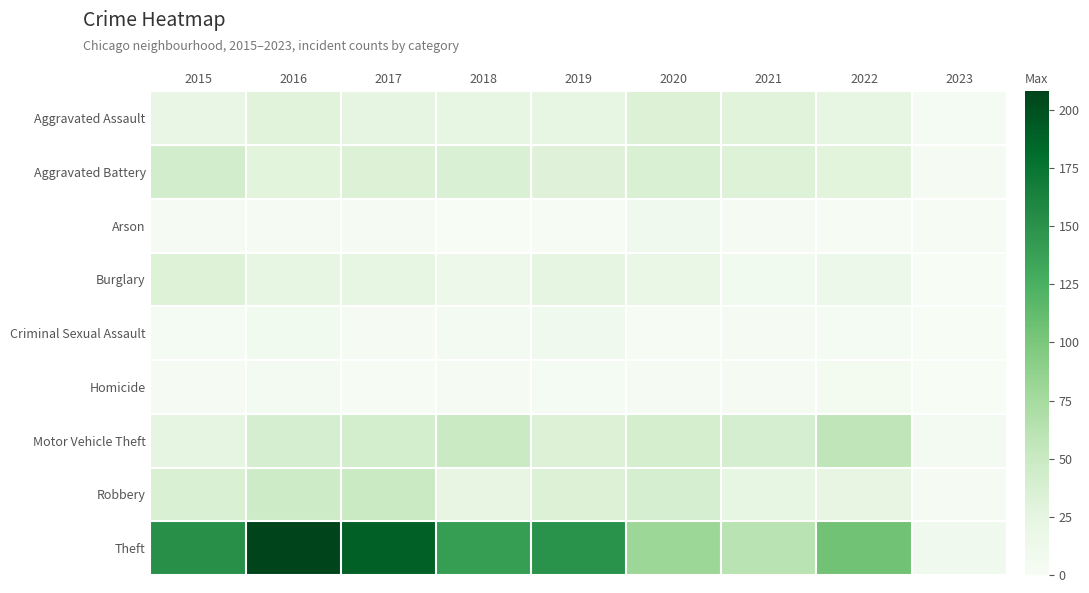

Between 2019 and 2022, which series saw the biggest shift?

Theft